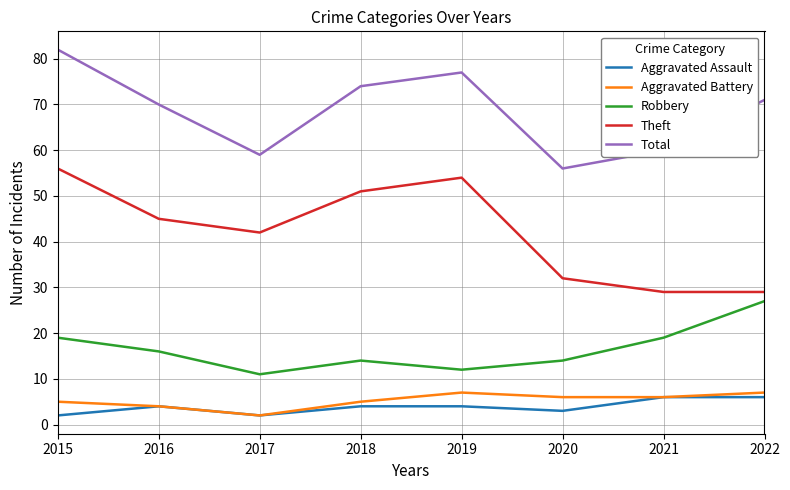

At 2019, list the series in order from largest to smallest.

Total, Theft, Robbery, Aggravated Battery, Aggravated Assault